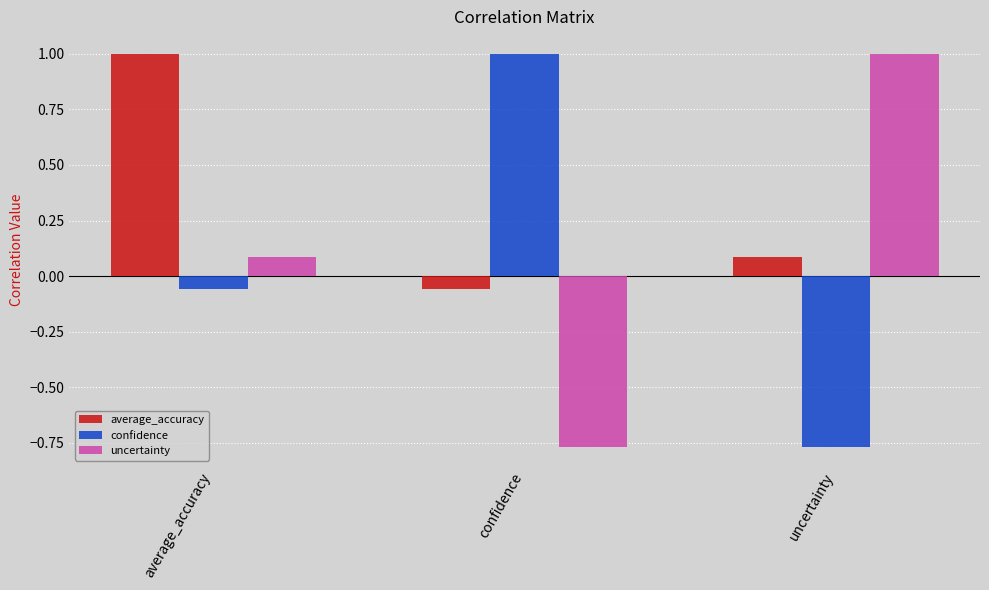

What is the greatest value displayed?

1.0